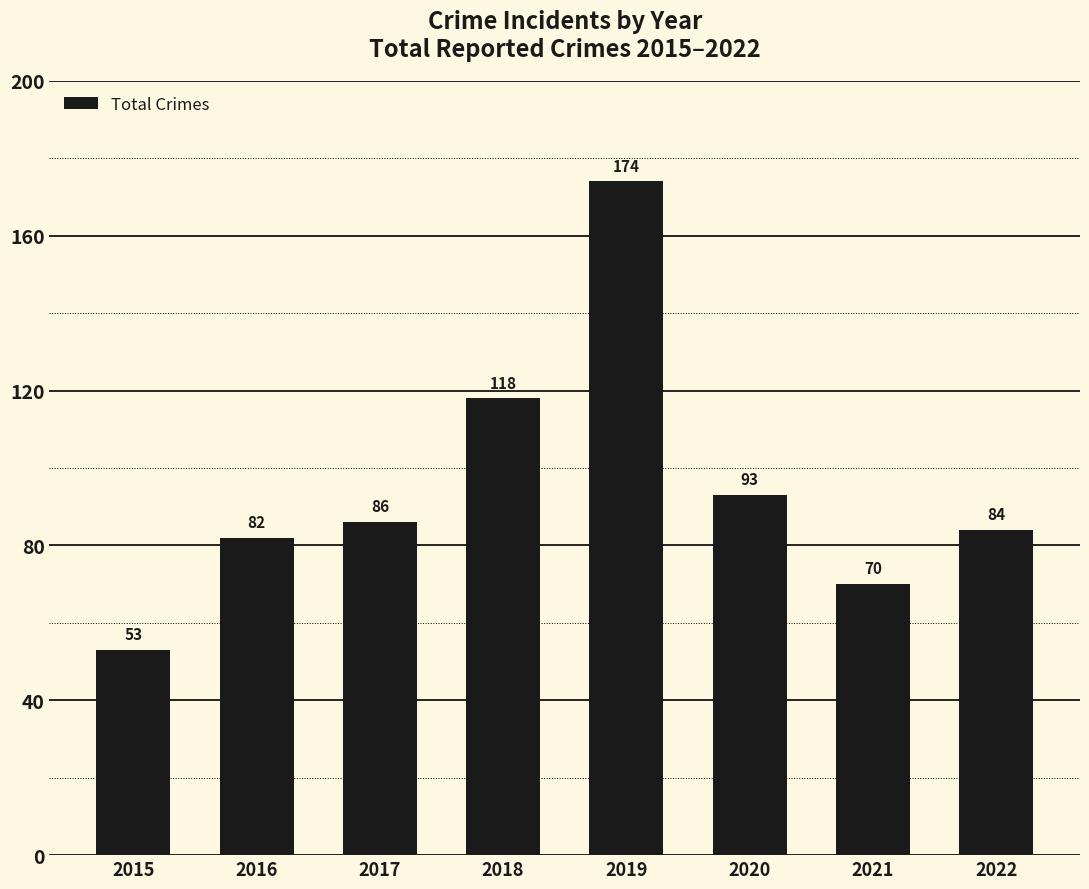

Between 2016 and 2021, which is larger?

2016